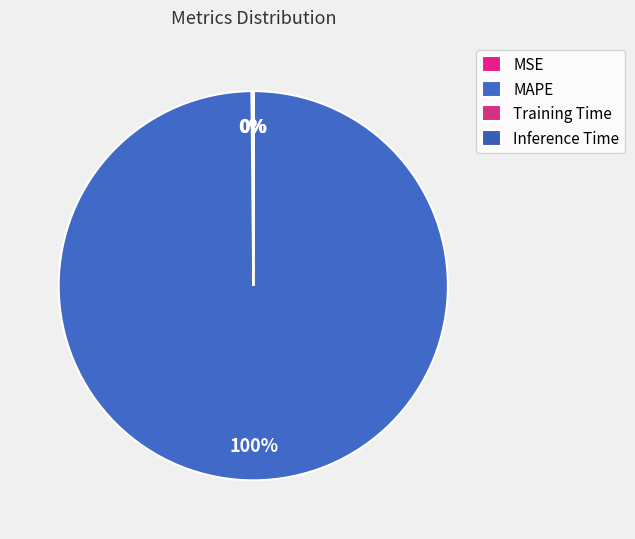

Which slice is the smallest?

Training Time